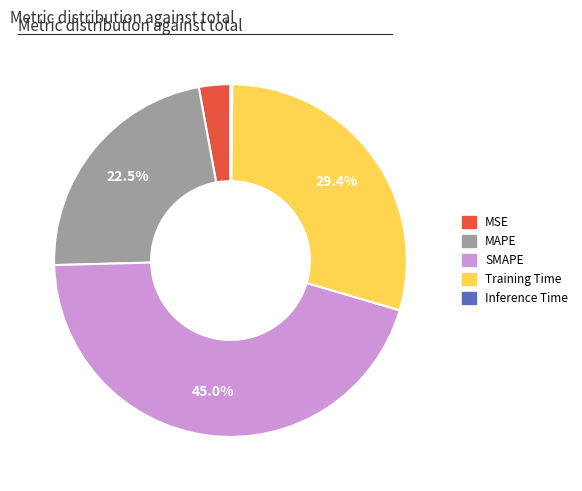

Which slice is the largest?

SMAPE